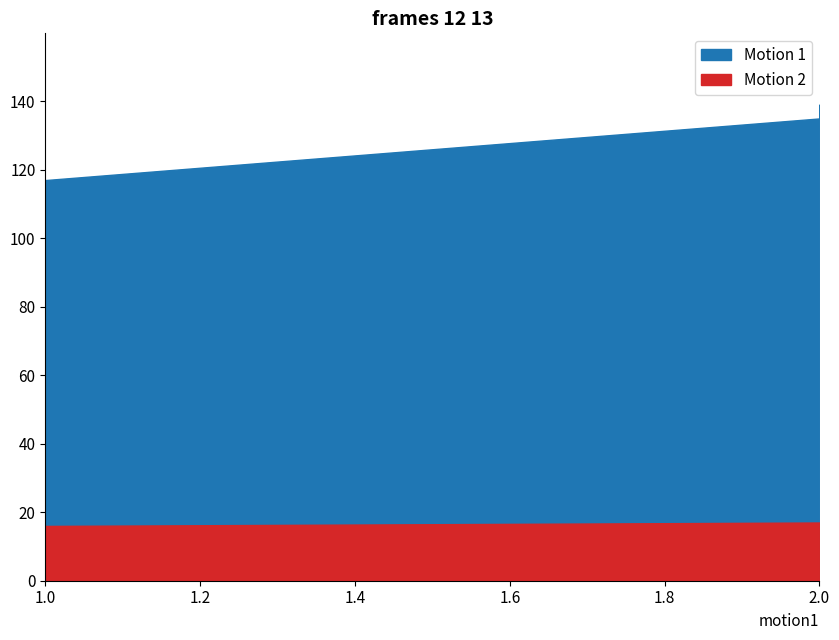

Does the chart have visible grid lines?

No